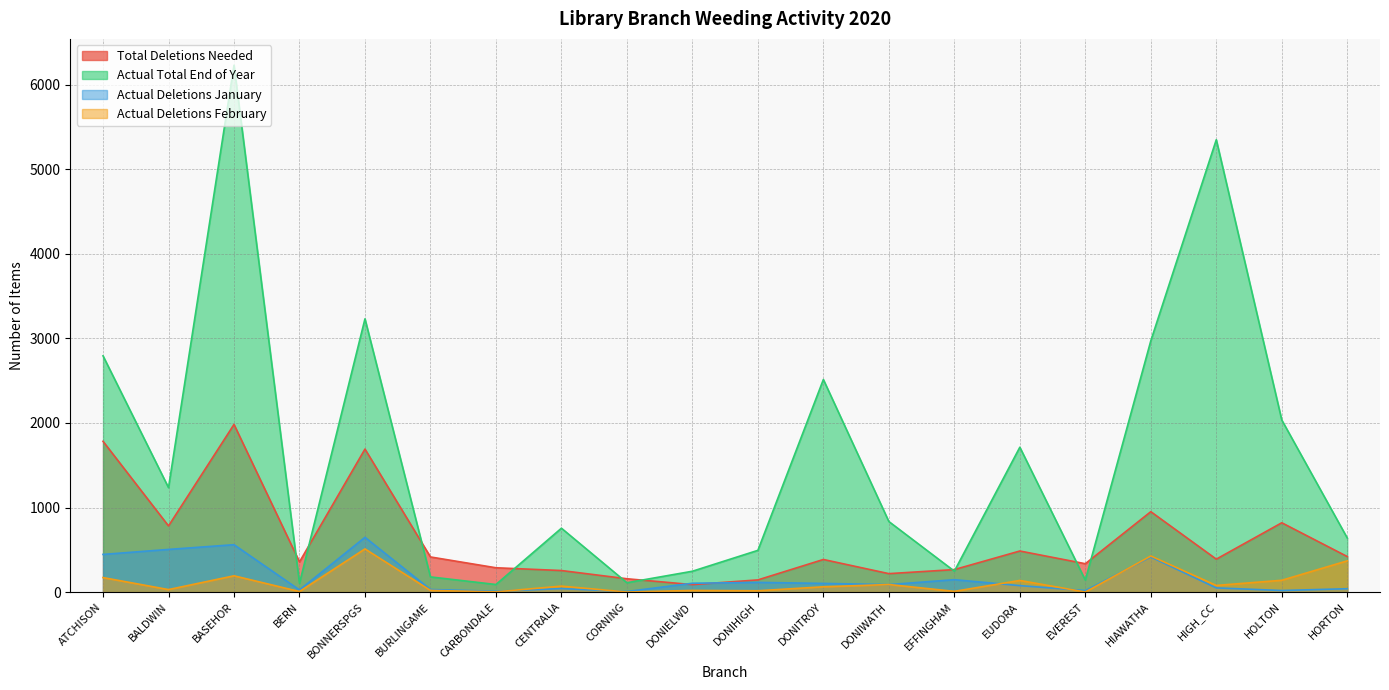

What is the greatest value displayed?

6232.0